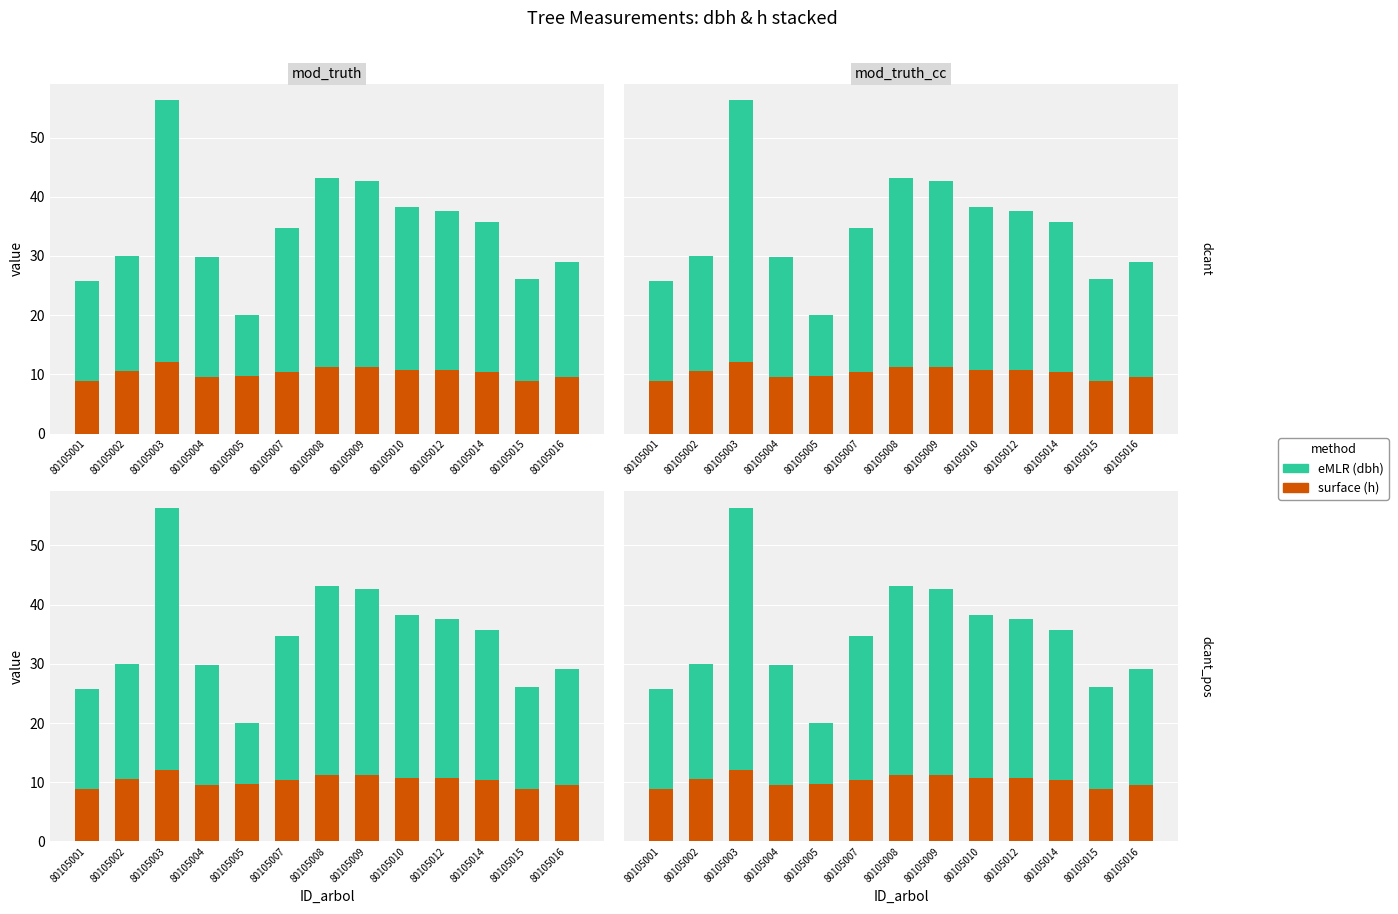

Reading right to left, transcribe all the data shown in this chart.

surface: 9.5	8.9	10.4	10.7	10.7	11.2	11.2	10.3	9.8	9.6	12.1	10.6	8.9
eMLR: 19.6	17.1	25.2	27.0	27.5	31.5	32.0	24.4	10.3	20.2	44.2	19.4	16.9